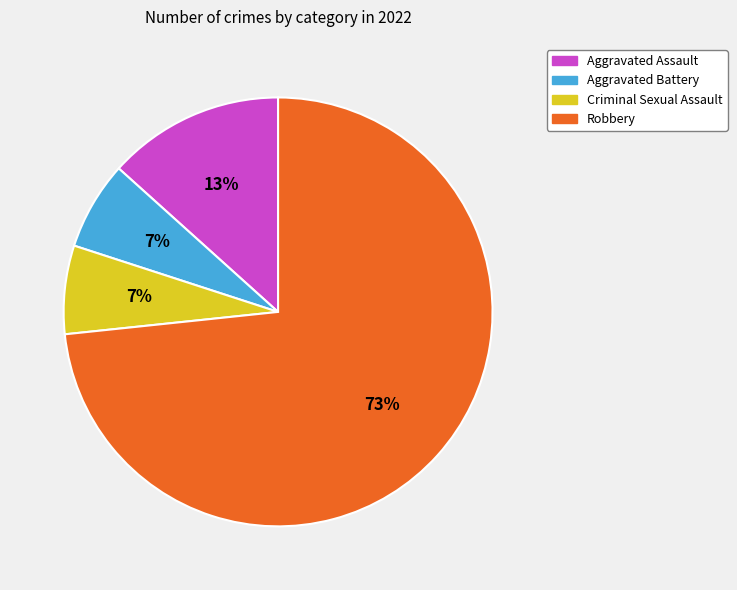

Combined, do Aggravated Battery and Aggravated Assault account for over 50%?

No